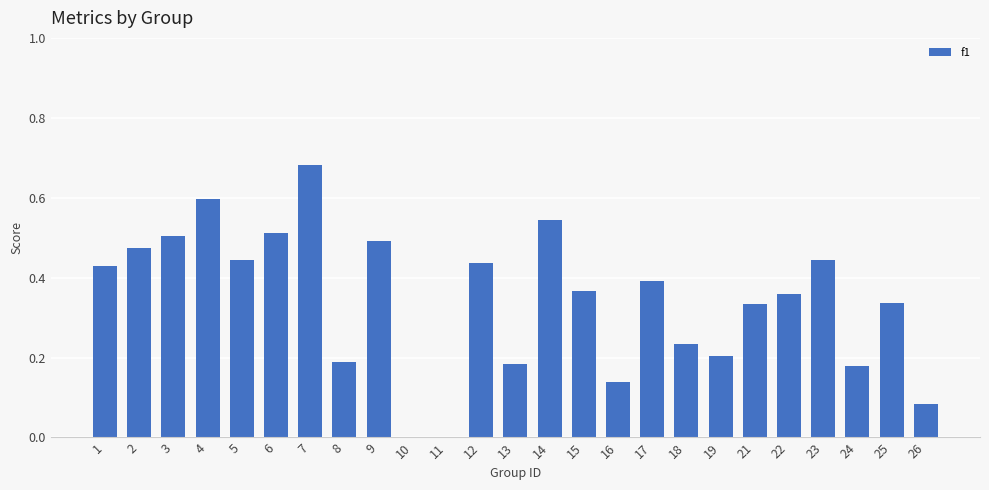

Which has a higher value, 21 or 16?

21